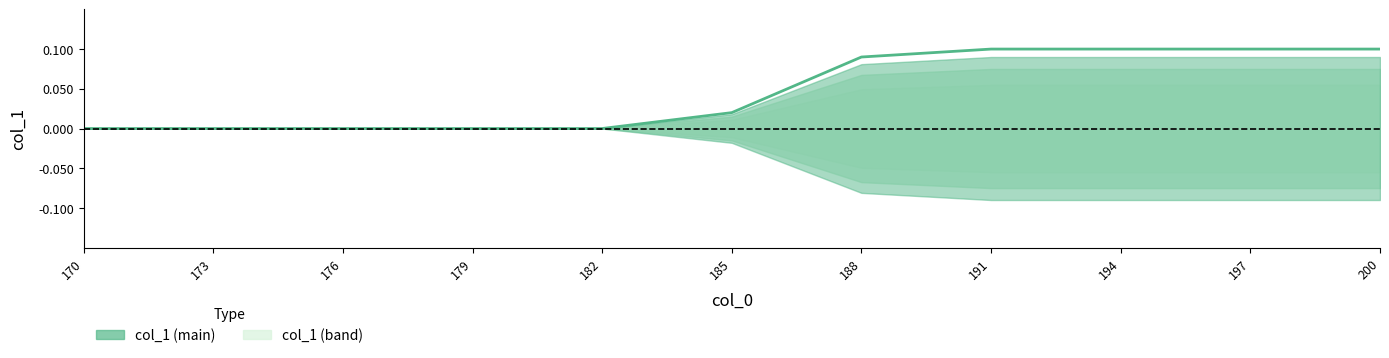

At which category does the chart reach its minimum across all series?

182